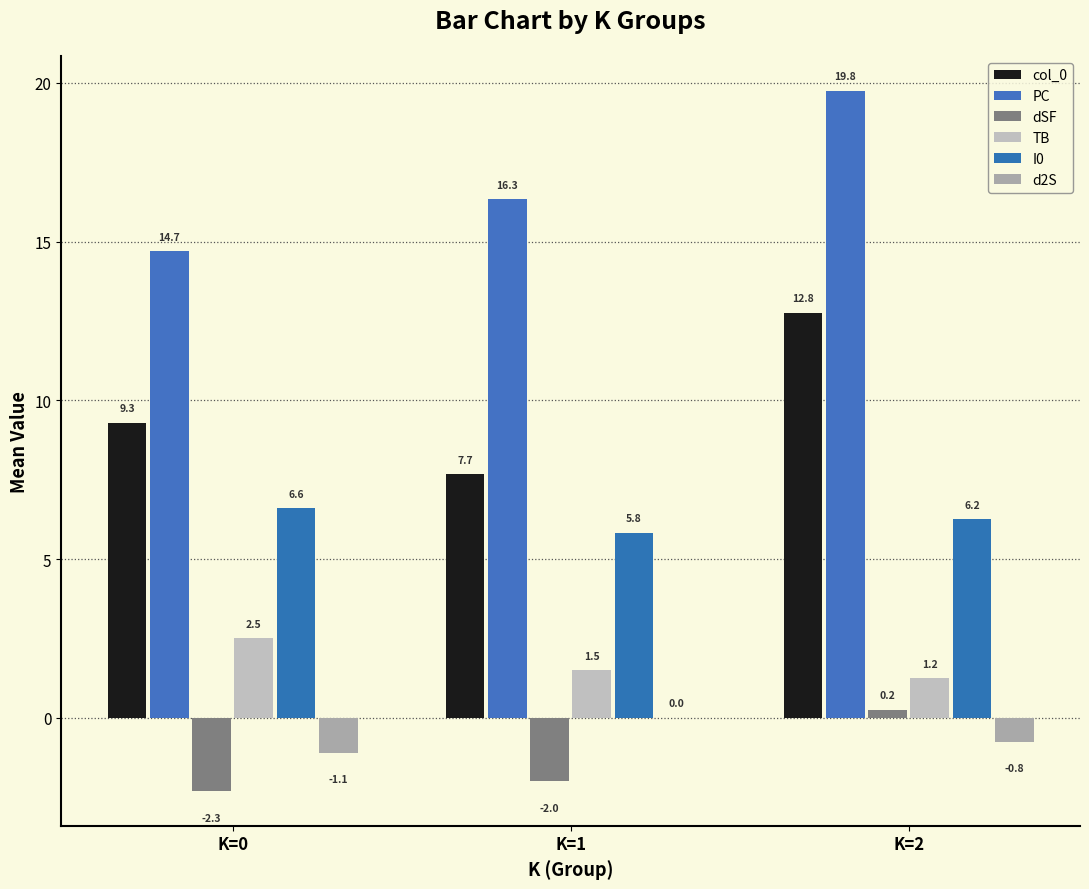

Where does the dSF series first go above -2?

K=2